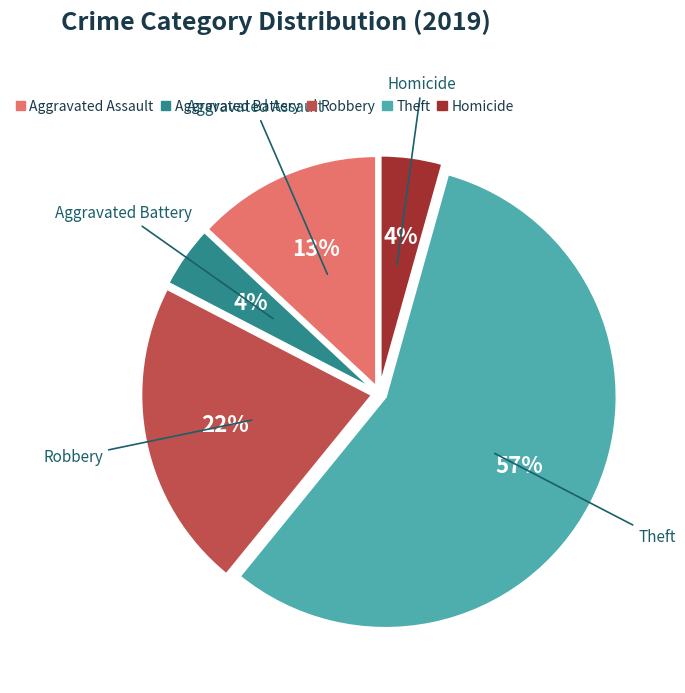

Count the number of slices in the pie.

5